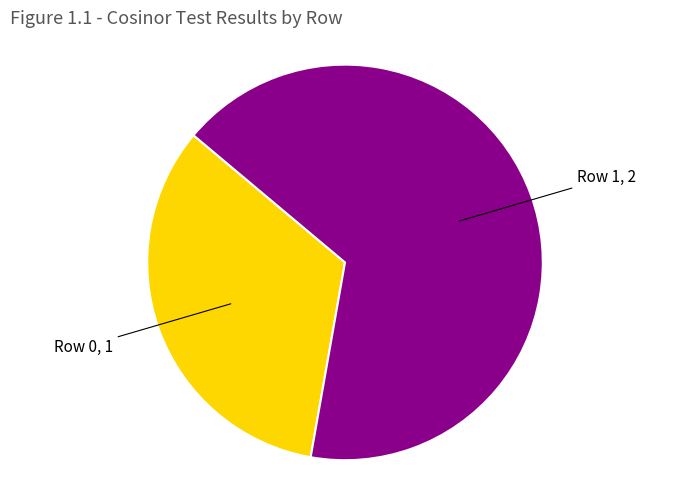

Is there a majority slice in this chart?

Yes